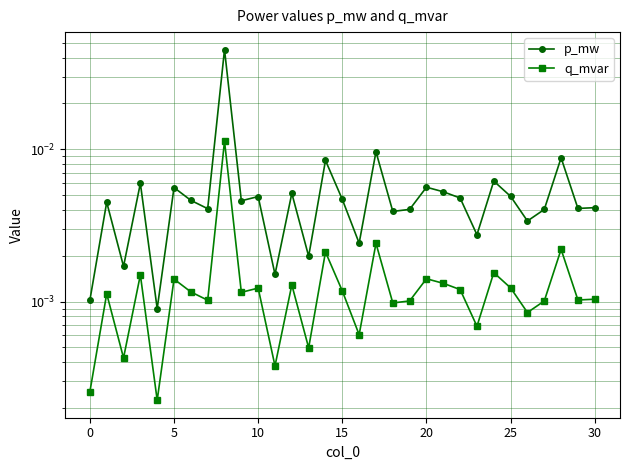

The value of q_mvar at 19 is 0.0. True or false?

True